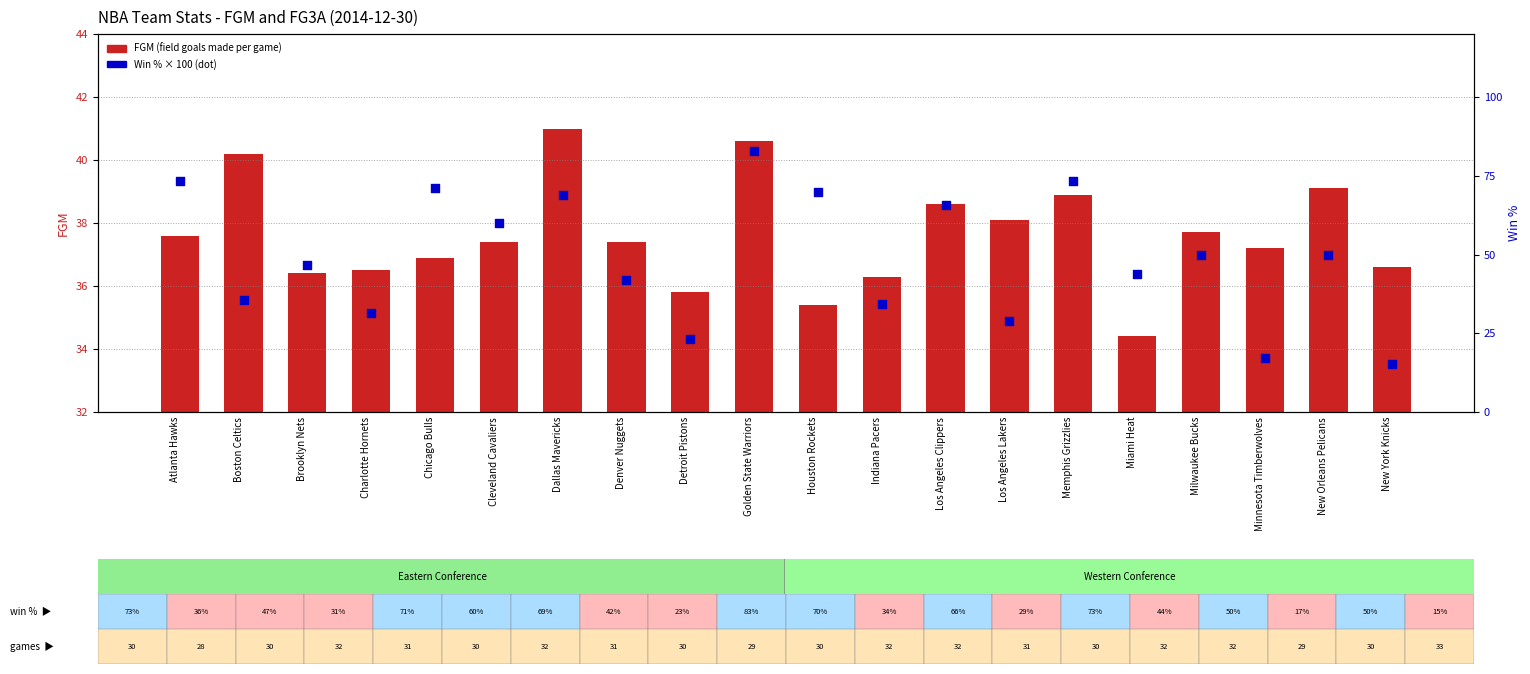

Which series contains the lowest Y value?

Win % (× 100)